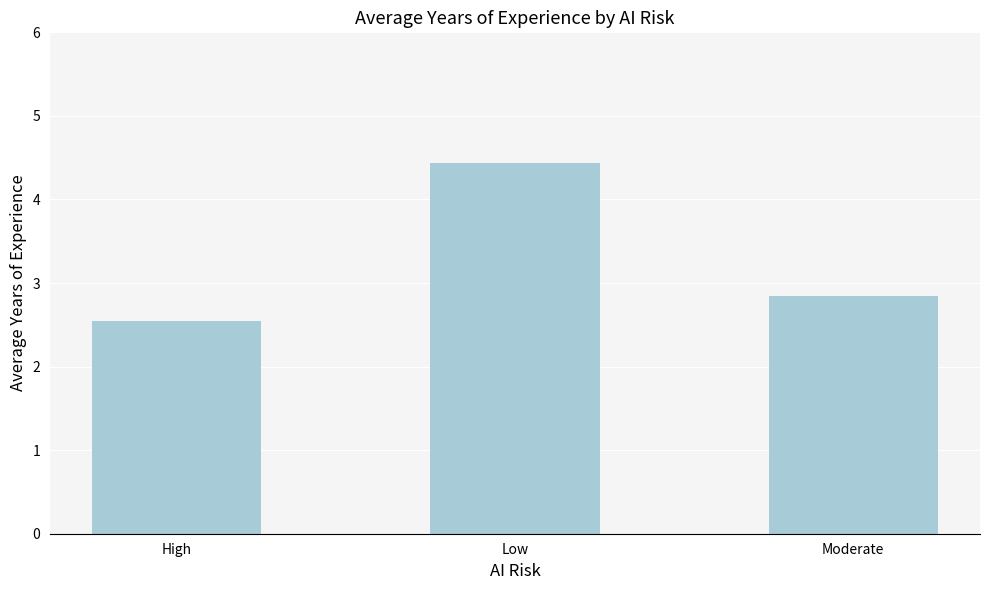

What value does the data have at Low?

4.4